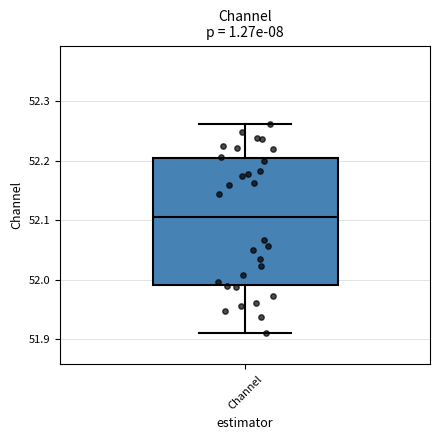

Where does the upper whisker of the box for Channel end on the y-axis? The values are not printed on the chart, so give them approximately, as read against the axis.

52.26